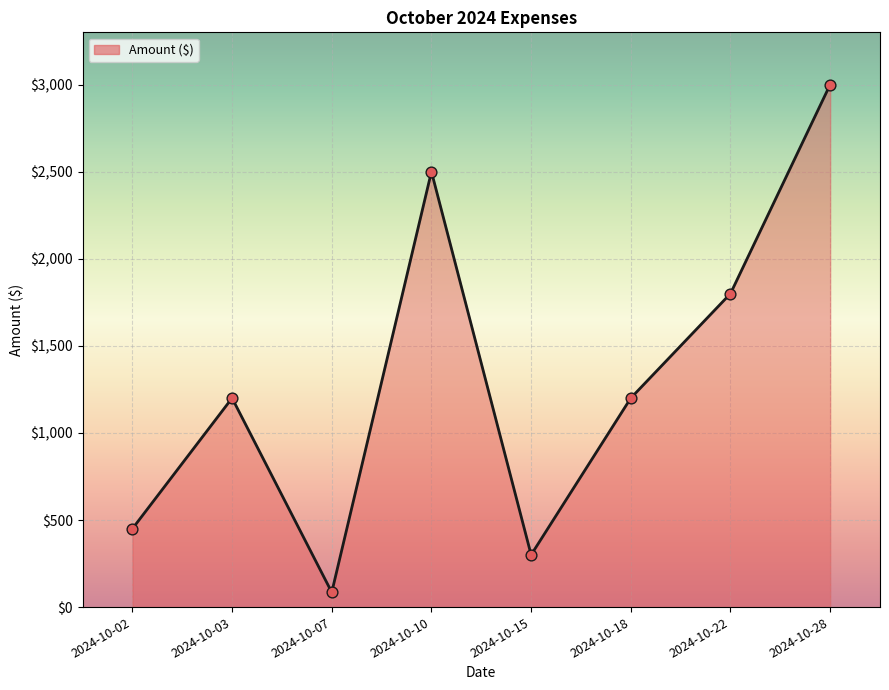

Between 2024-10-15 and 2024-10-03, which is larger?

2024-10-03